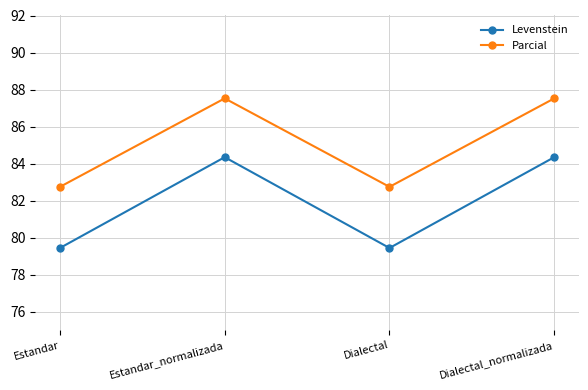

What is the value of the Levenstein point at the 4th from the left?

84.3